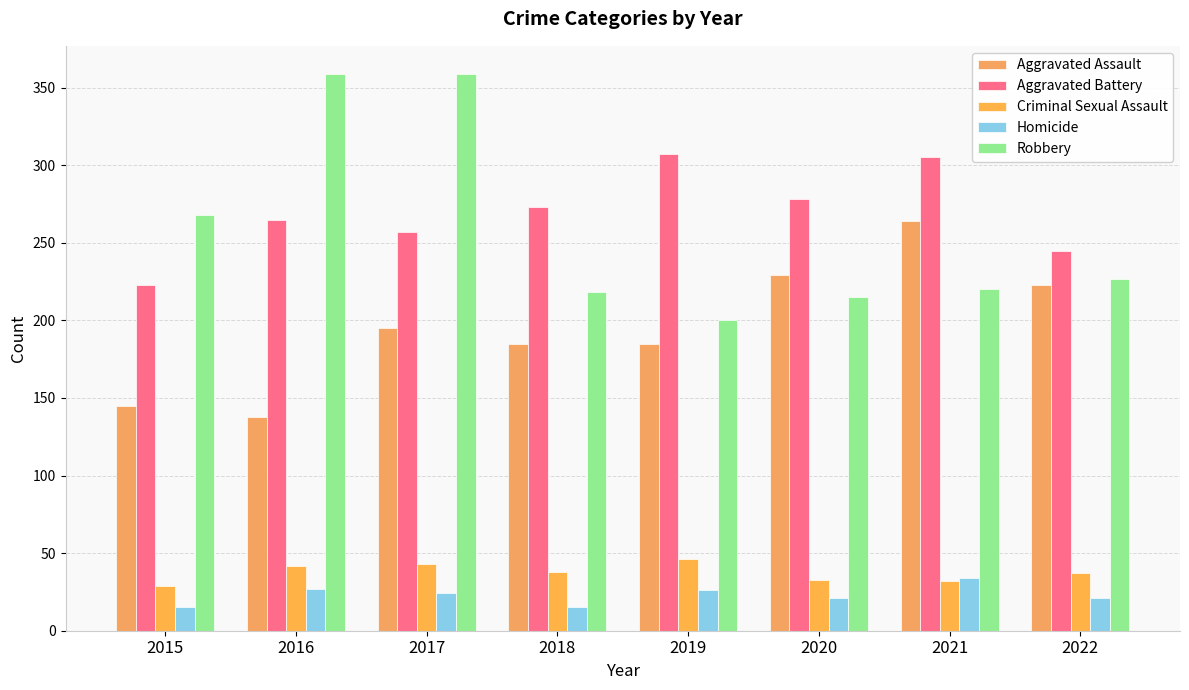

How many bars are there in total?

40